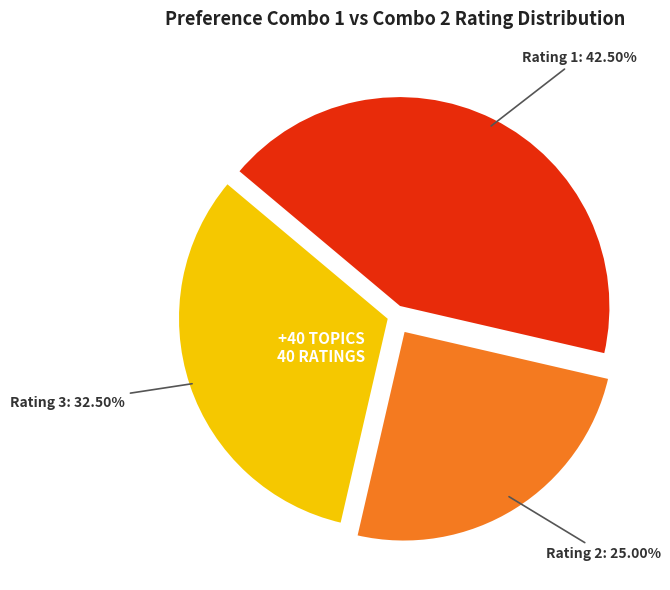

Rank the categories by value from highest to lowest.

Rating 1, Rating 3, Rating 2